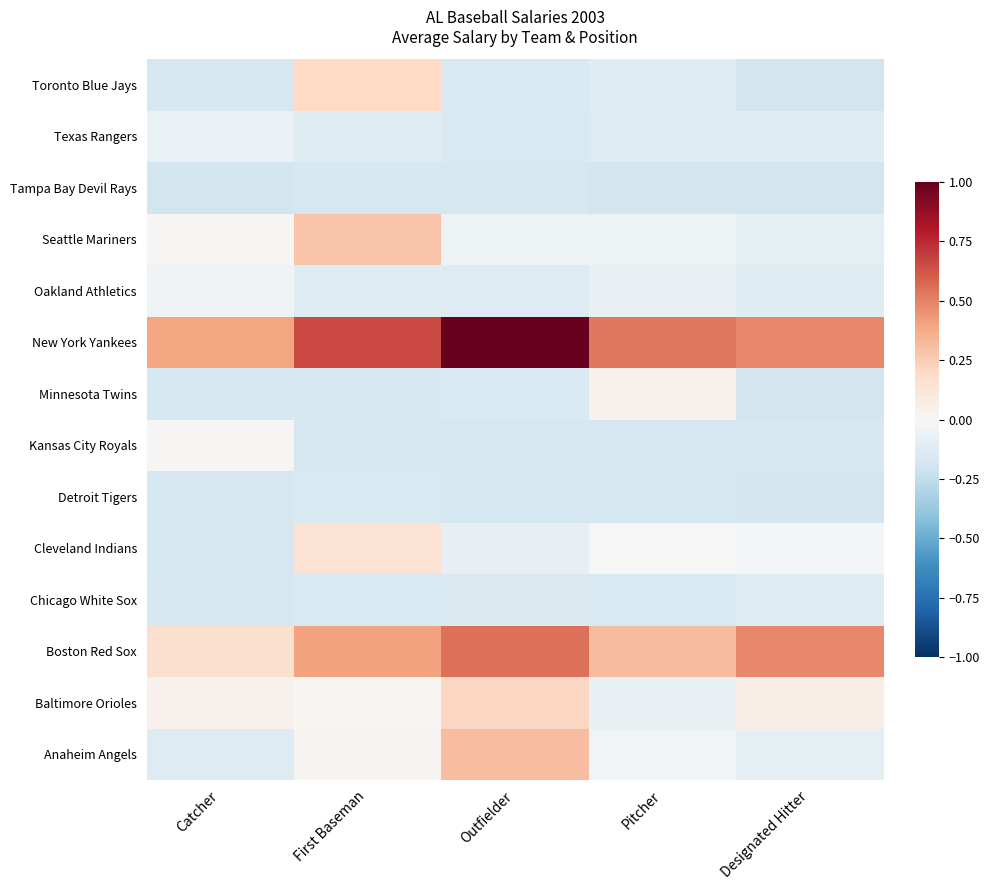

Reading left to right, list all the values displayed in this chart.

Anaheim Angels: Catcher=-0.1	First Baseman=0.0	Outfielder=0.3	Pitcher=-0.0	Designated Hitter=-0.1
Baltimore Orioles: Catcher=0.0	First Baseman=0.0	Outfielder=0.2	Pitcher=-0.1	Designated Hitter=0.1
Boston Red Sox: Catcher=0.2	First Baseman=0.4	Outfielder=0.6	Pitcher=0.3	Designated Hitter=0.5
Chicago White Sox: Catcher=-0.2	First Baseman=-0.1	Outfielder=-0.1	Pitcher=-0.2	Designated Hitter=-0.1
Cleveland Indians: Catcher=-0.2	First Baseman=0.1	Outfielder=-0.1	Pitcher=-0.0	Designated Hitter=-0.0
Detroit Tigers: Catcher=-0.2	First Baseman=-0.2	Outfielder=-0.2	Pitcher=-0.2	Designated Hitter=-0.2
Kansas City Royals: Catcher=0.0	First Baseman=-0.2	Outfielder=-0.2	Pitcher=-0.2	Designated Hitter=-0.2
Minnesota Twins: Catcher=-0.2	First Baseman=-0.2	Outfielder=-0.2	Pitcher=0.0	Designated Hitter=-0.2
New York Yankees: Catcher=0.4	First Baseman=0.7	Outfielder=1.0	Pitcher=0.5	Designated Hitter=0.5
Oakland Athletics: Catcher=-0.0	First Baseman=-0.1	Outfielder=-0.1	Pitcher=-0.1	Designated Hitter=-0.1
Seattle Mariners: Catcher=0.0	First Baseman=0.3	Outfielder=-0.1	Pitcher=-0.1	Designated Hitter=-0.1
Tampa Bay Devil Rays: Catcher=-0.2	First Baseman=-0.2	Outfielder=-0.2	Pitcher=-0.2	Designated Hitter=-0.2
Texas Rangers: Catcher=-0.1	First Baseman=-0.1	Outfielder=-0.2	Pitcher=-0.1	Designated Hitter=-0.1
Toronto Blue Jays: Catcher=-0.2	First Baseman=0.2	Outfielder=-0.2	Pitcher=-0.1	Designated Hitter=-0.2